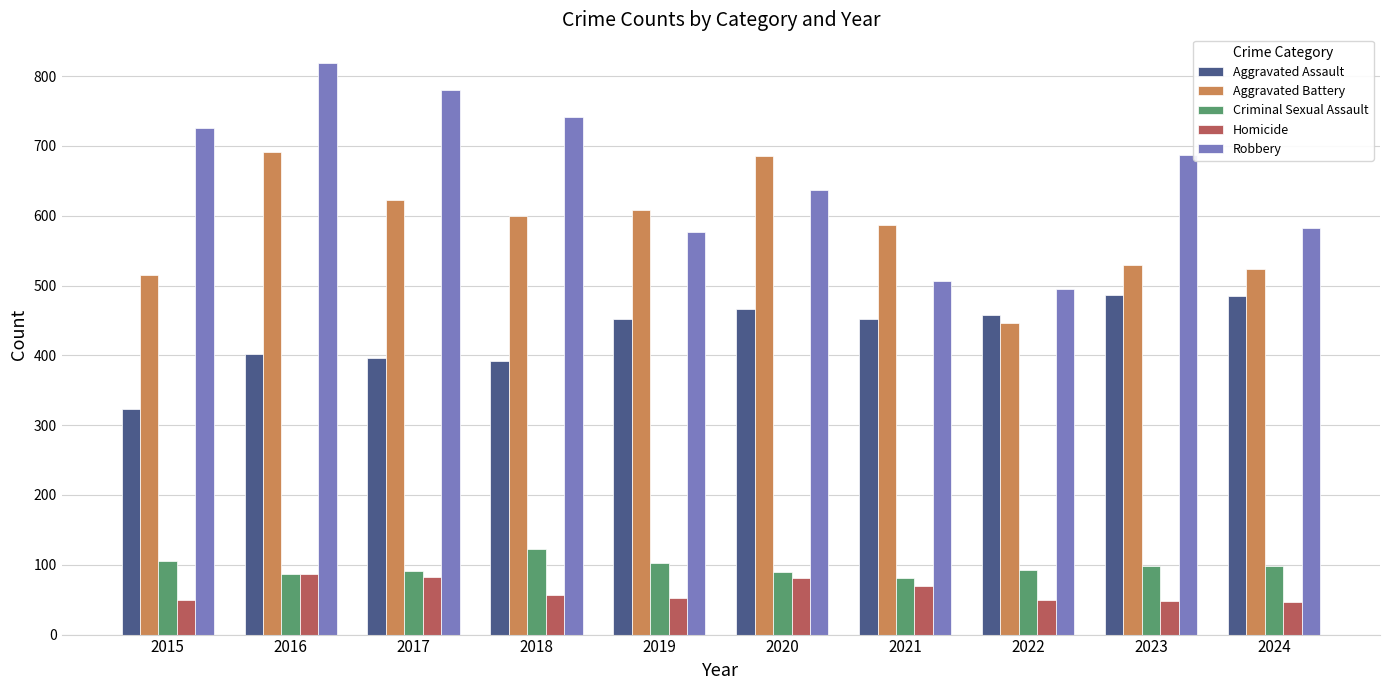

What is the difference between the second highest and second lowest values in the Criminal Sexual Assault series?

18